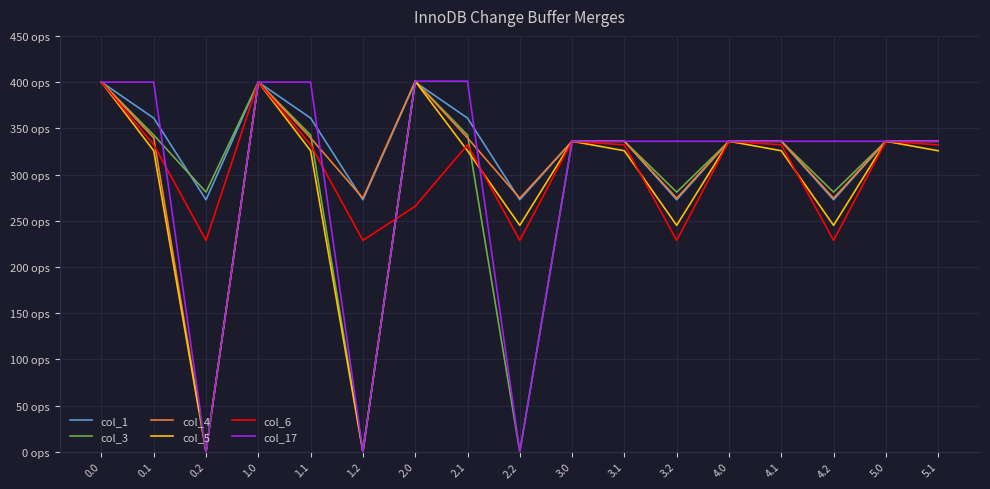

What are all the series names shown in the legend?

col_1, col_3, col_4, col_5, col_6, col_17